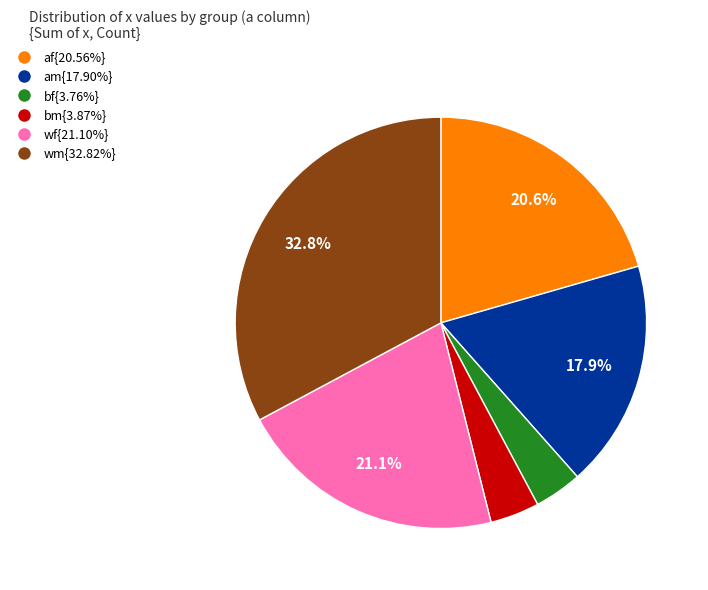

Does any single category account for the majority?

No